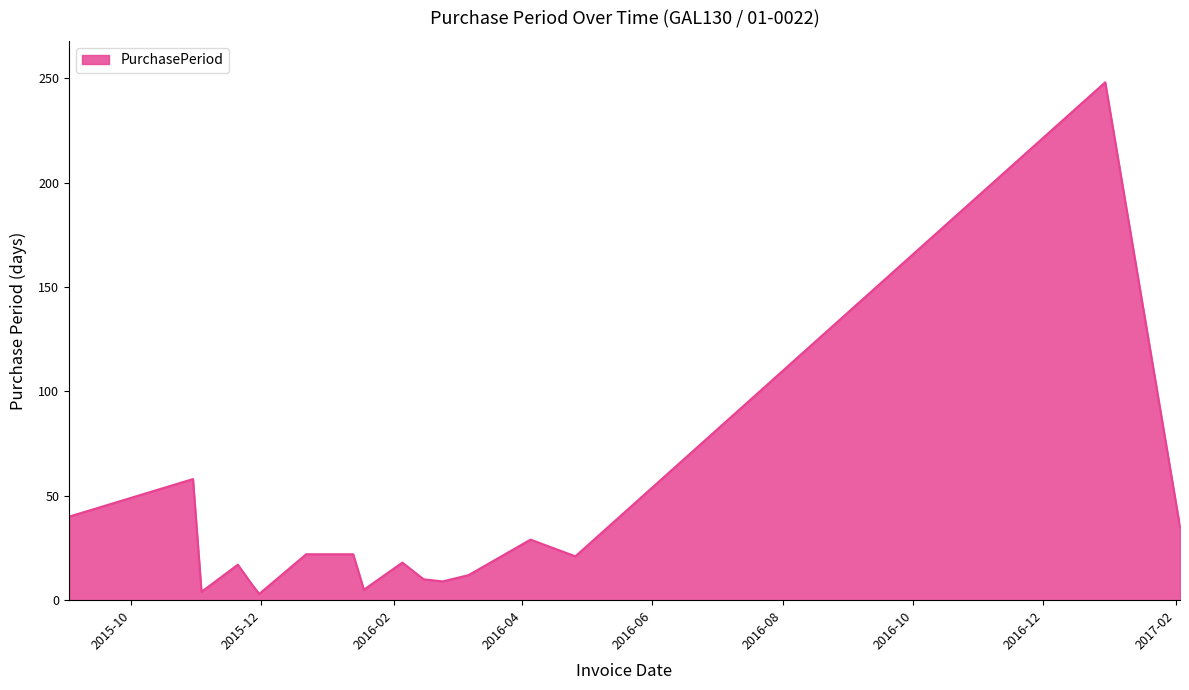

What is the maximum value shown in the chart?

248